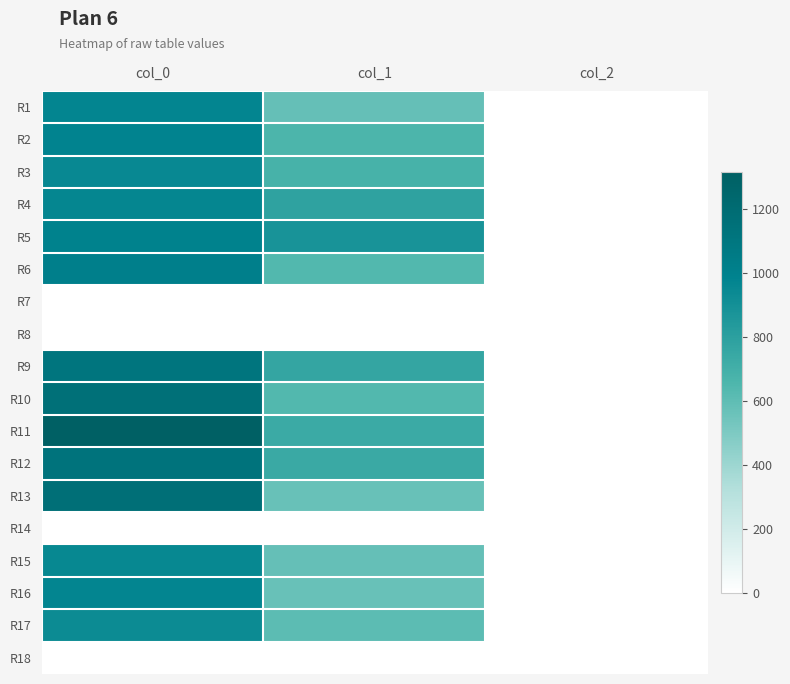

What is the total value across all series at col_2?

28.0